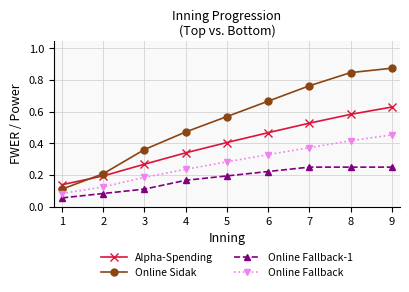

True or false: Online Fallback-1 and Alpha-Spending intersect in this chart.

False